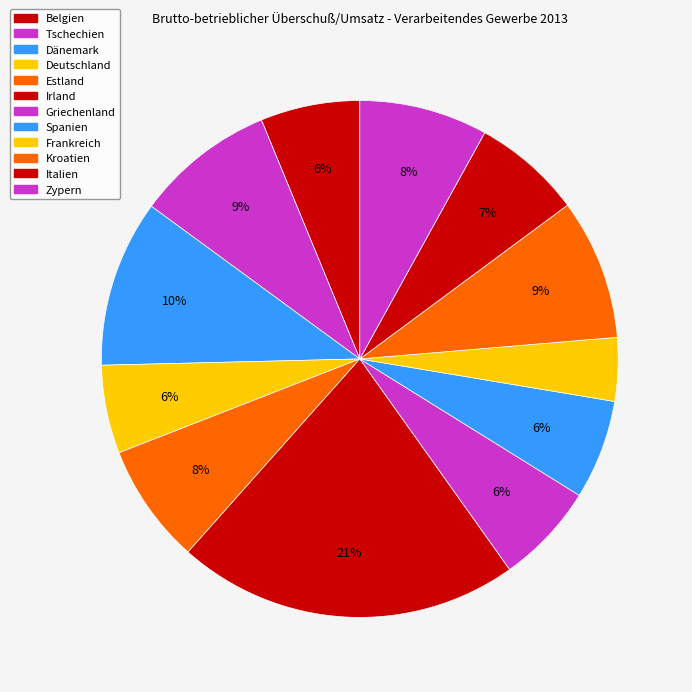

Between Spanien and Tschechien, which is larger?

Tschechien